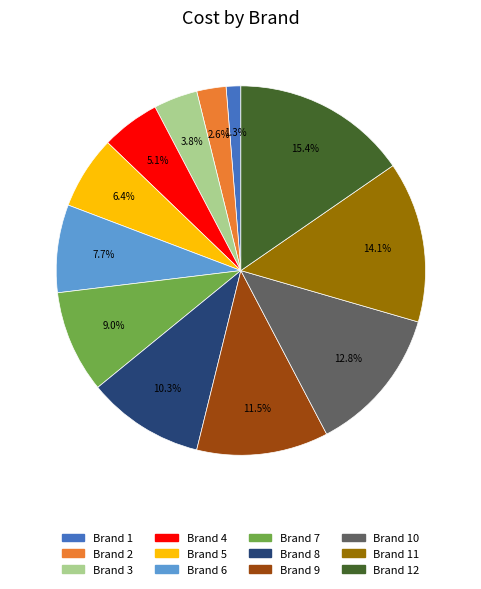

Is there any slice that represents more than half of the pie?

No